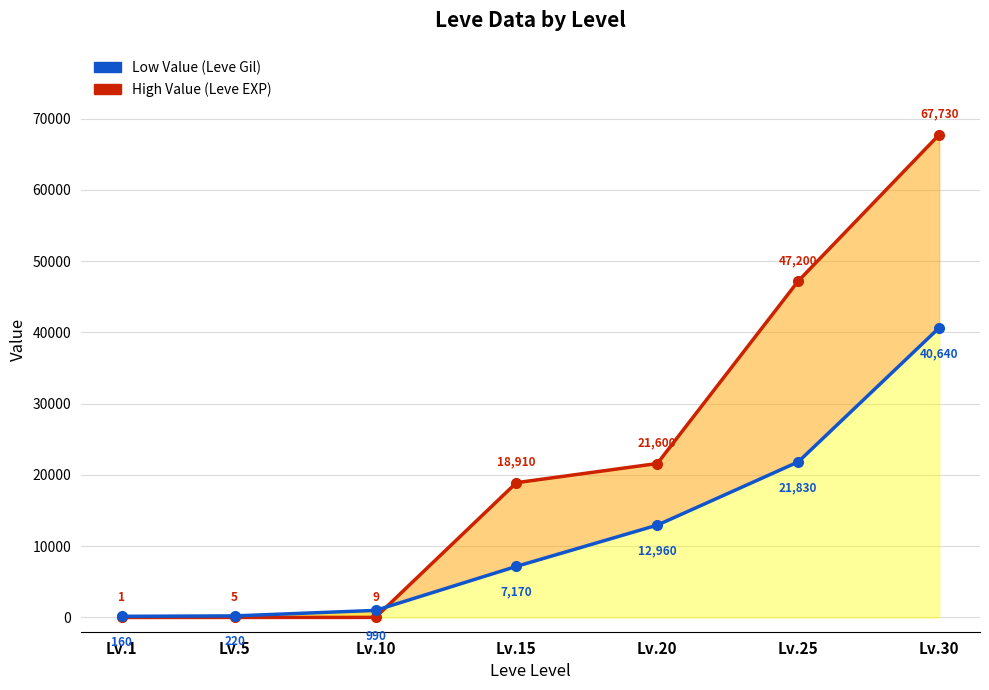

Rank the series at Lv.15 from highest to lowest value.

High Value, Low Value (Leve Gil)